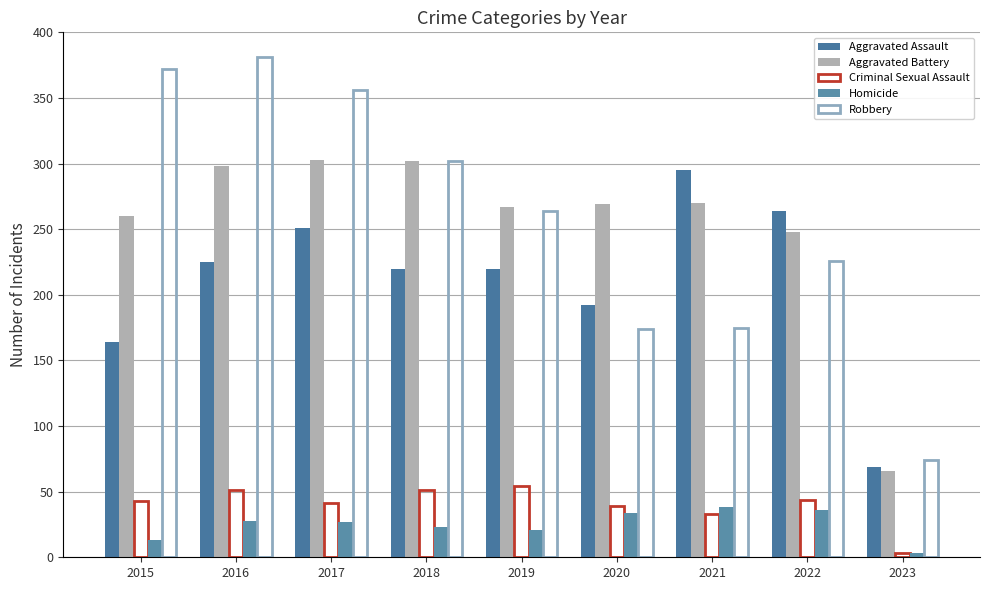

What is the difference between the second highest and second lowest values in the Robbery series?

198